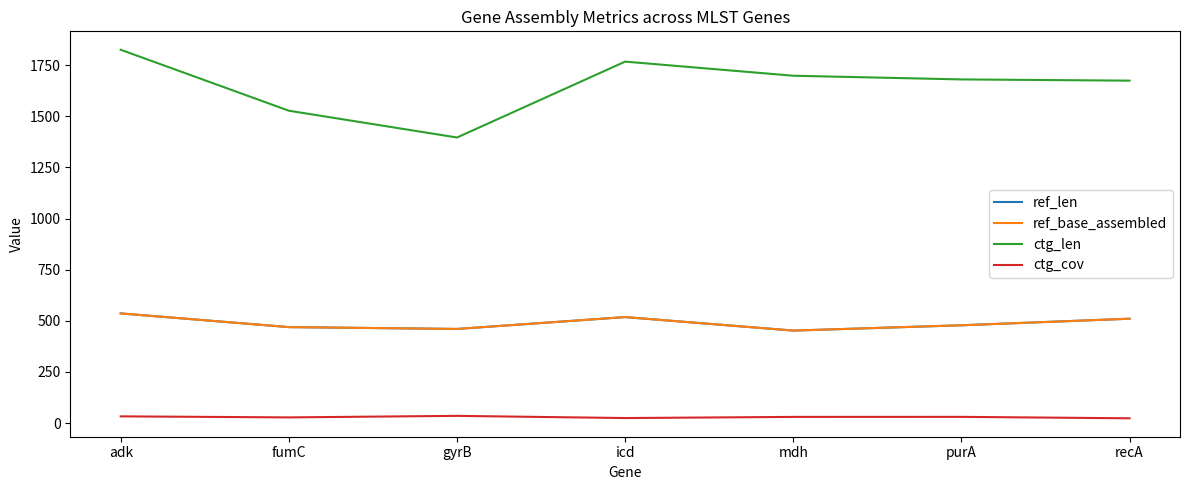

Rank the categories by ref_len value from highest to lowest.

adk, icd, recA, purA, fumC, gyrB, mdh